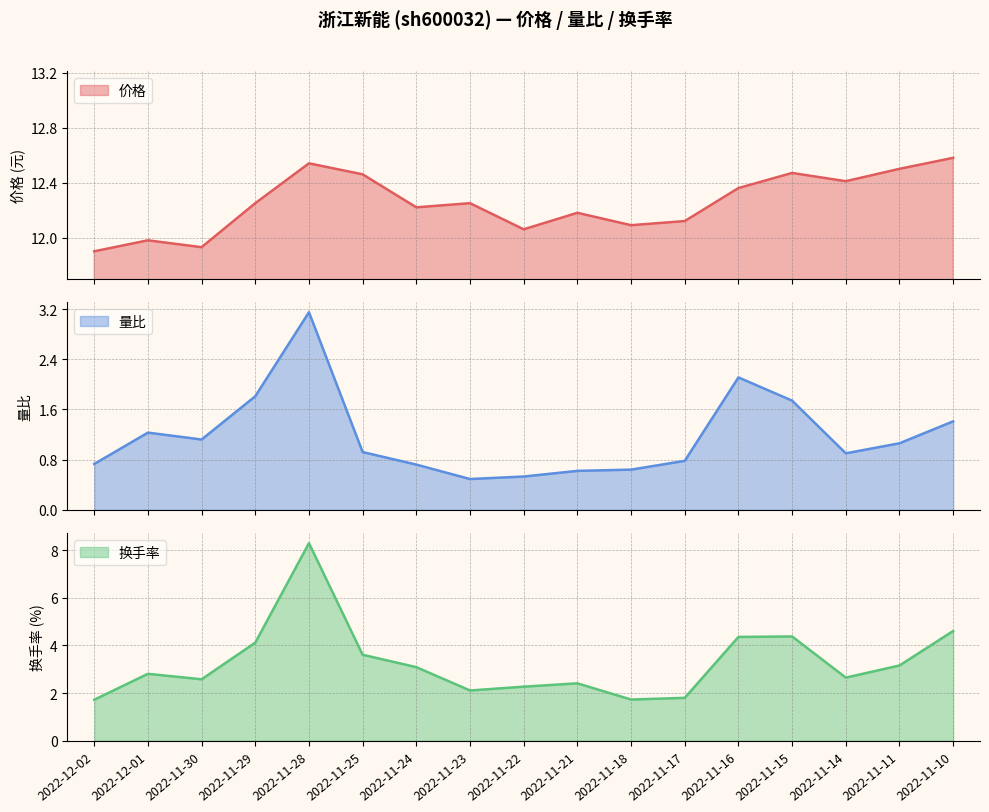

What is the maximum value for 换手率?

8.3